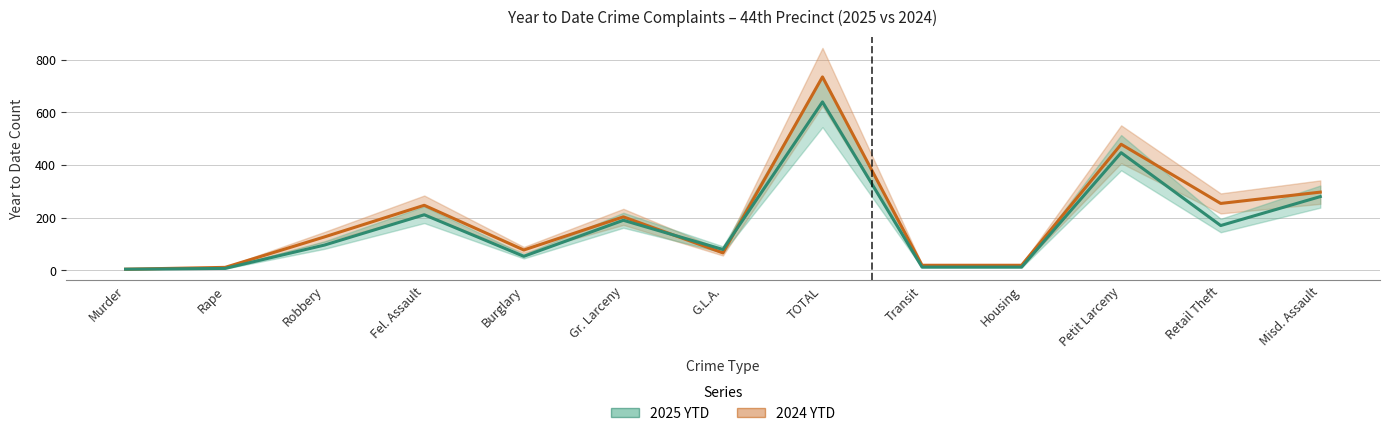

Reading left to right, extract all data points from this chart.

2025 YTD: Murder=4	Rape=7	Robbery=96	Fel. Assault=211	Burglary=53	Gr. Larceny=190	G.L.A.=79	TOTAL=640	Transit=12	Housing=12	Petit Larceny=447	Retail Theft=170	Misd. Assault=280
2024 YTD: Murder=4	Rape=11	Robbery=127	Fel. Assault=247	Burglary=77	Gr. Larceny=203	G.L.A.=66	TOTAL=735	Transit=19	Housing=19	Petit Larceny=479	Retail Theft=254	Misd. Assault=297